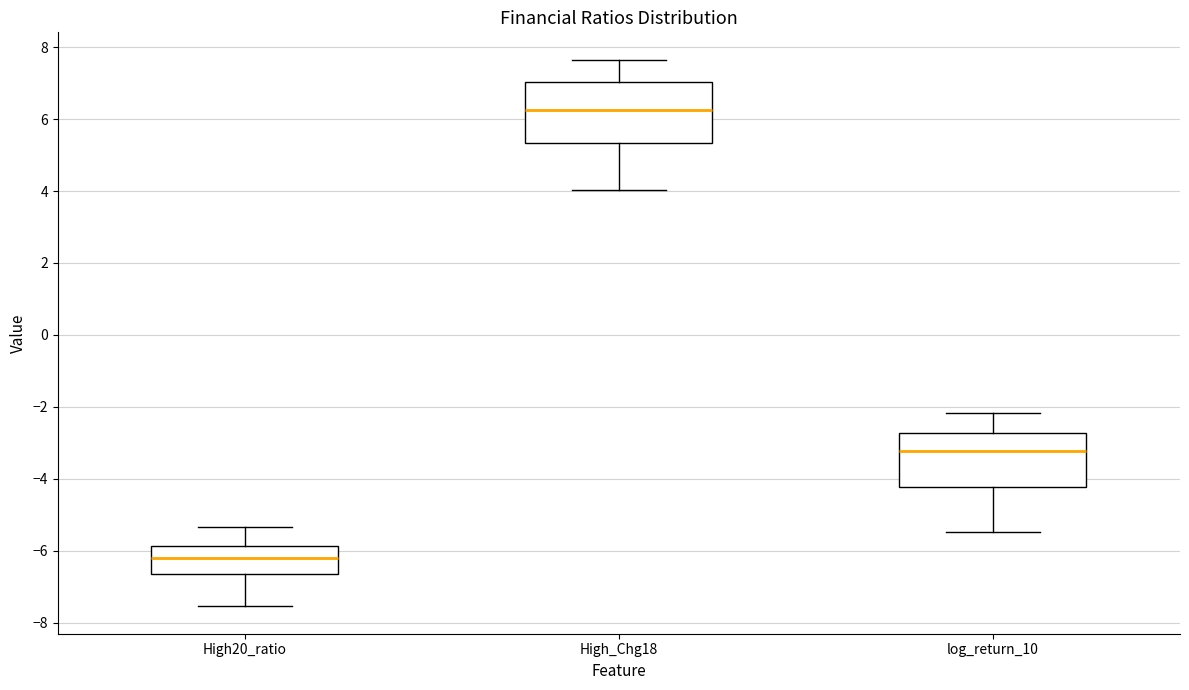

Reading left to right, transcribe this box plot: for each box, give where its median line is, the range the box spans, and where its two whiskers end, as read against the y-axis. The values are not printed on the chart, so give them approximately, as read against the axis.

High20_ratio: median -6.2, box -6.6 to -5.8, whiskers -7.6 to -5.4
High_Chg18: median 6.2, box 5.4 to 7.0, whiskers 4.0 to 7.6
log_return_10: median -3.2, box -4.2 to -2.8, whiskers -5.4 to -2.2